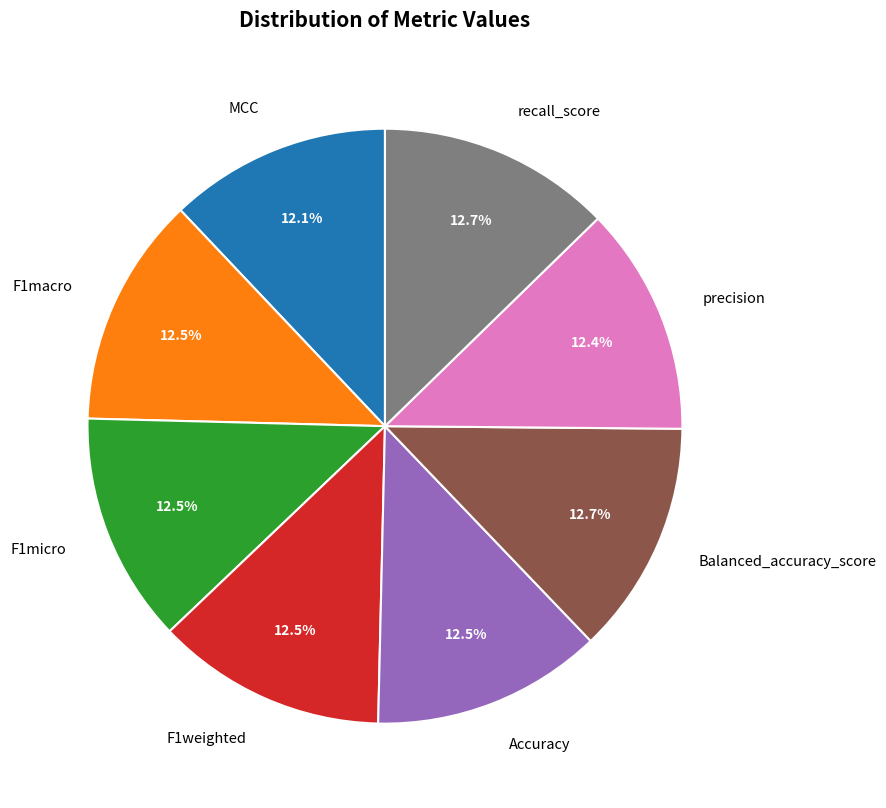

To the nearest percent, what portion does Balanced_accuracy_score represent?

13%